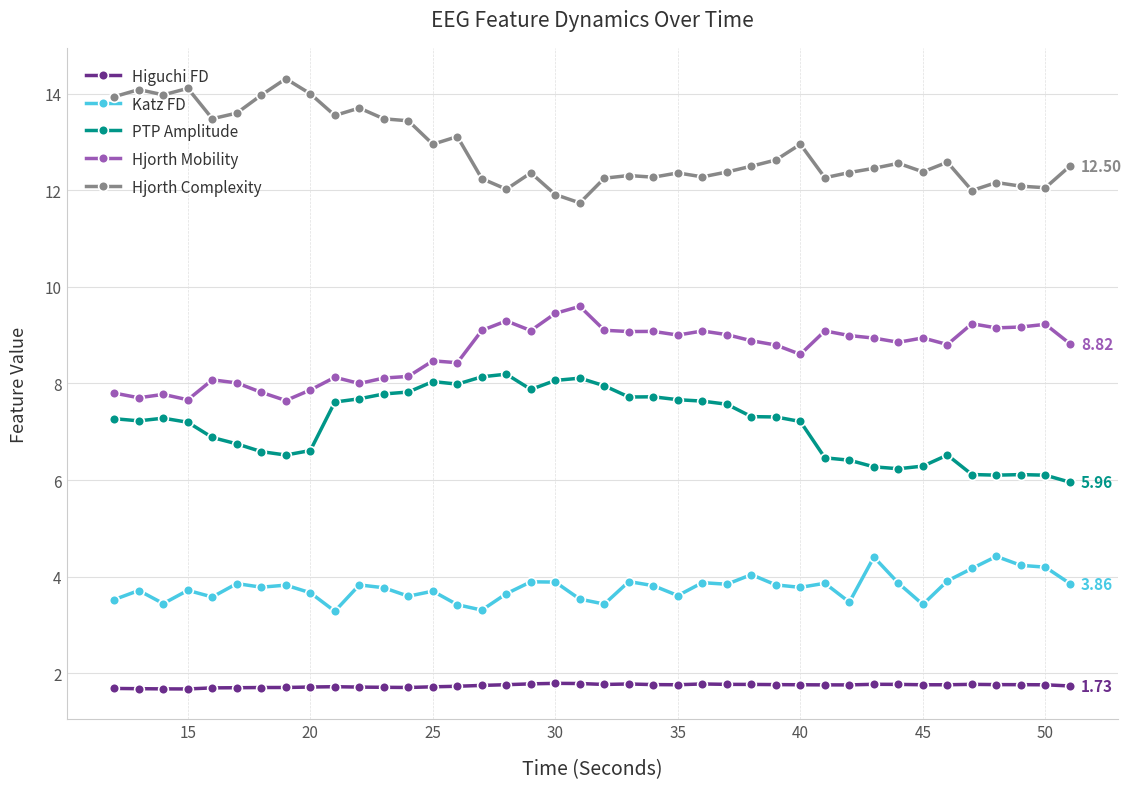

True or false: Katz FD has more than 1 points higher than both neighbors.

True